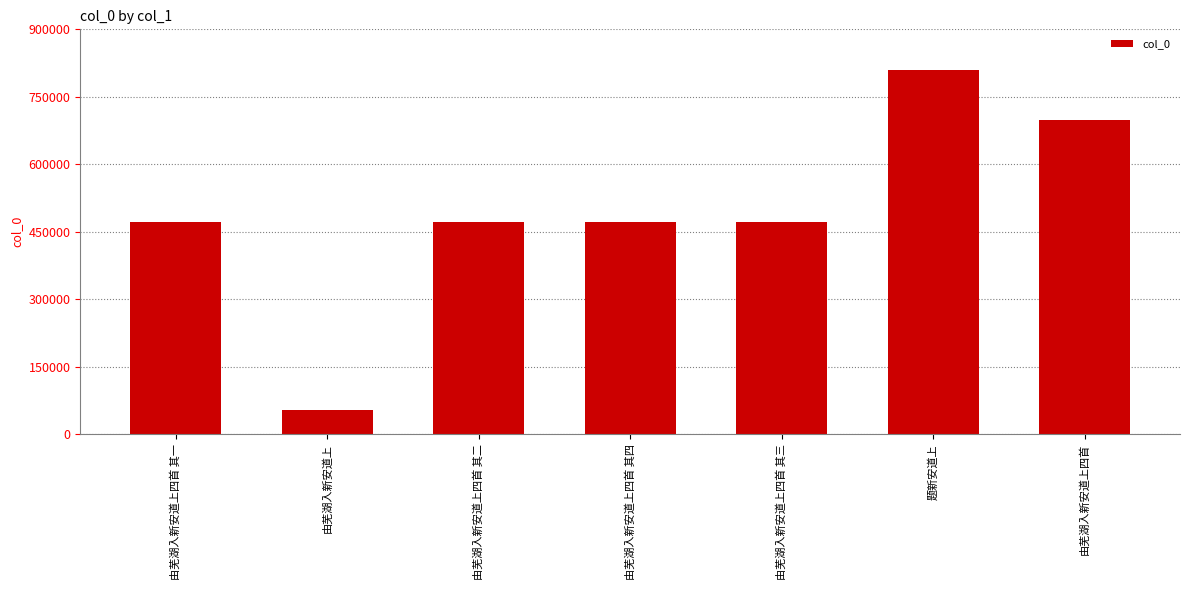

What position from the right is 由芜湖入新安道上四首 其三?

3